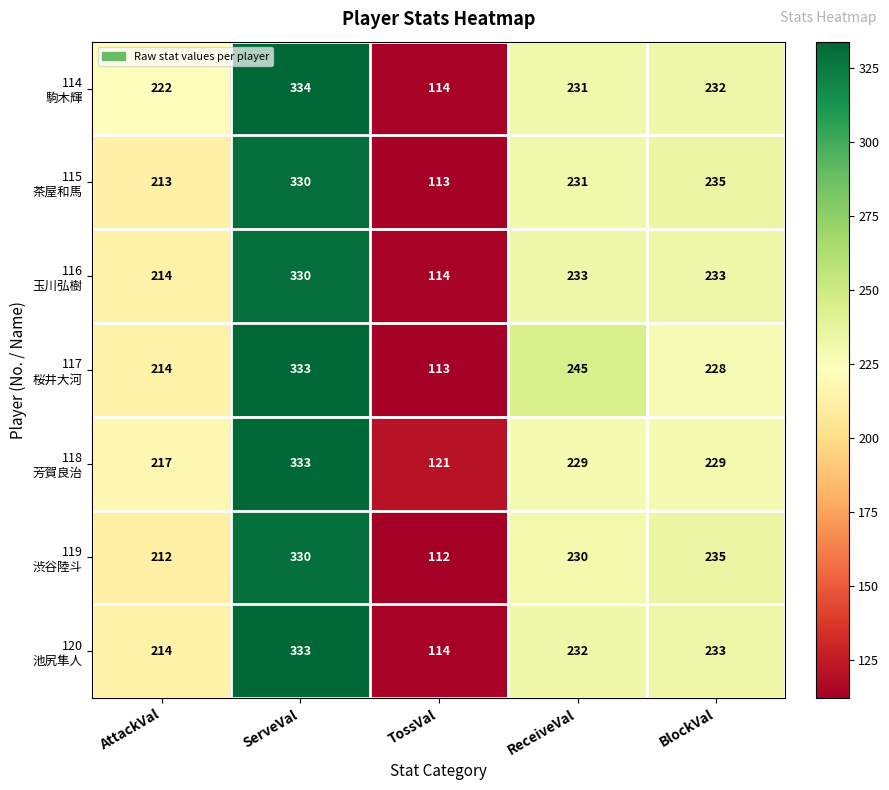

At which category does the chart reach its peak across all series?

ServeVal